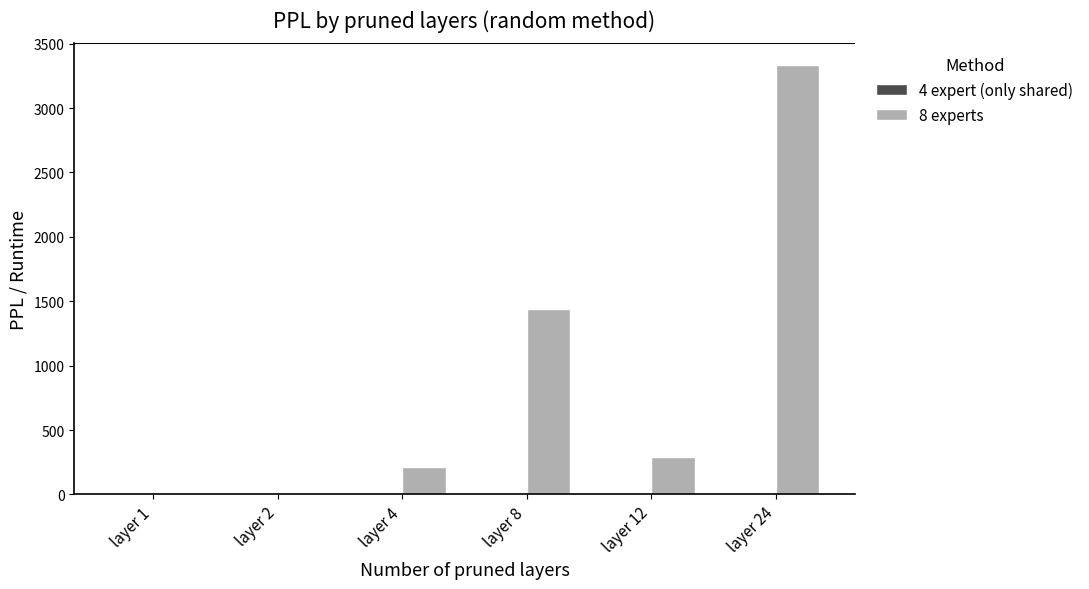

What is the highest value of the 8 experts series?

3336.0